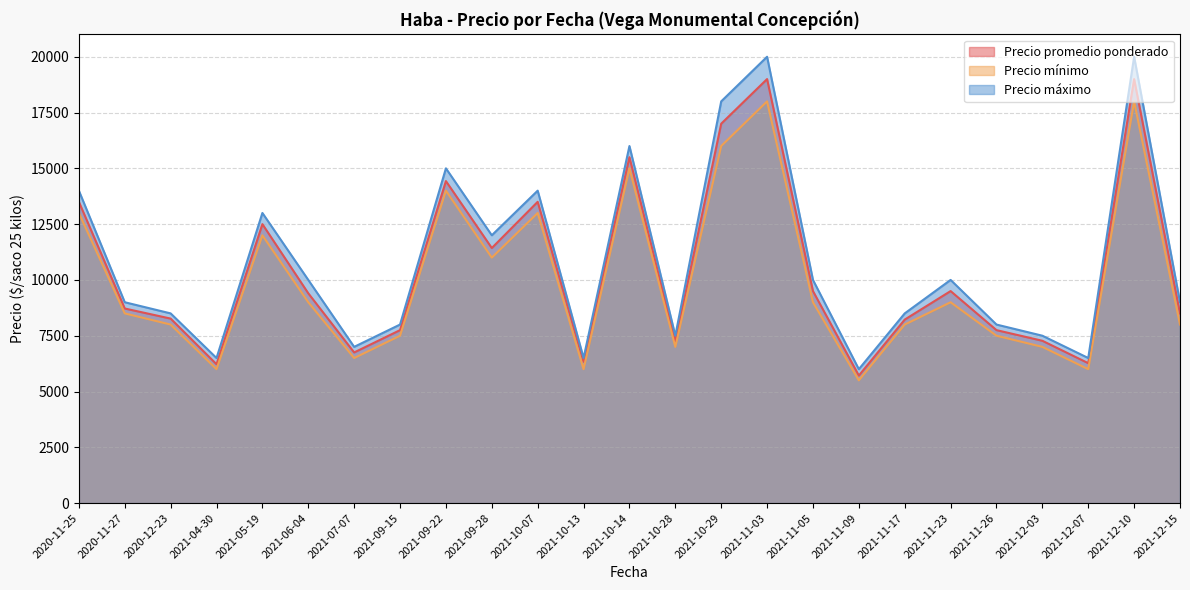

Rank the series at 2021-07-07 from lowest to highest value.

Precio mínimo, Precio promedio ponderado, Precio máximo